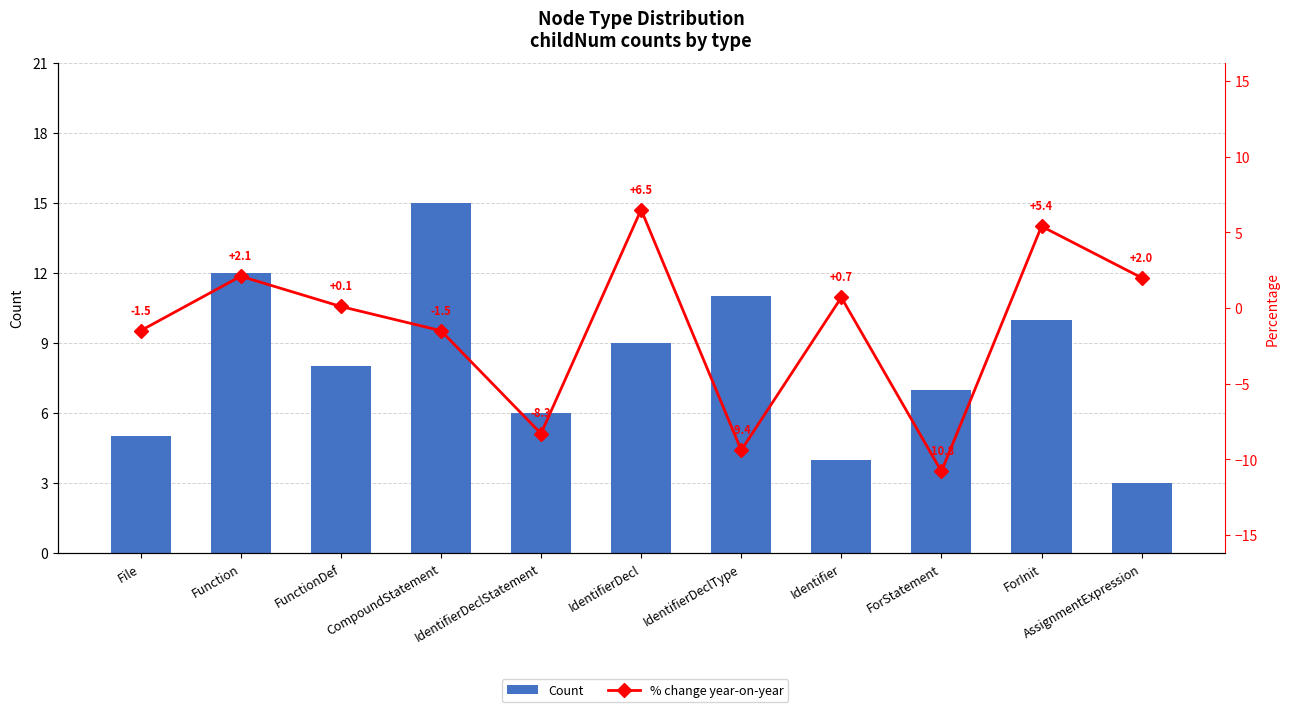

Which has a higher value, IdentifierDeclType or ForStatement?

IdentifierDeclType